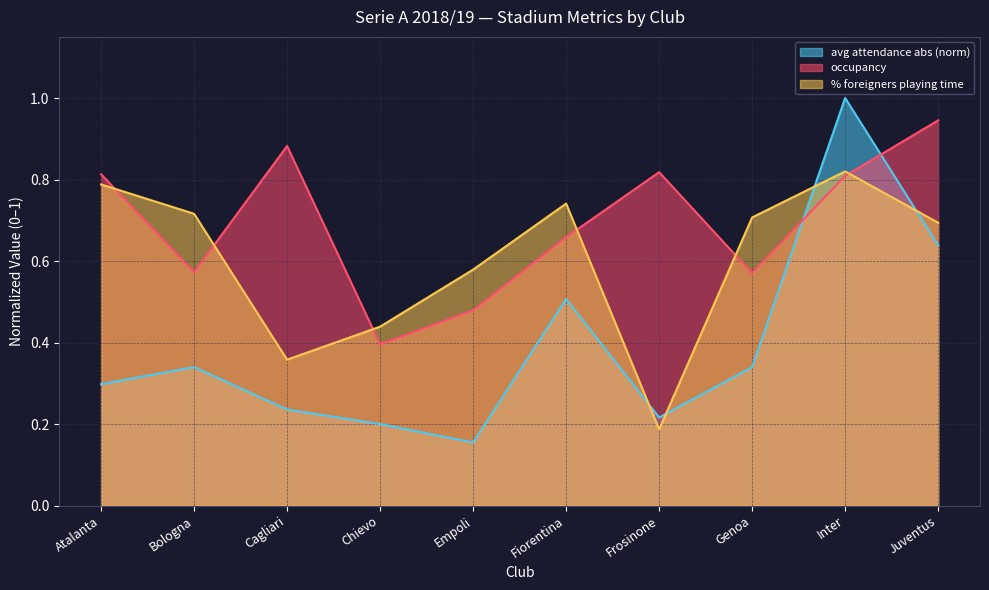

At which category does % foreigners playing time reach its first local peak?

Fiorentina